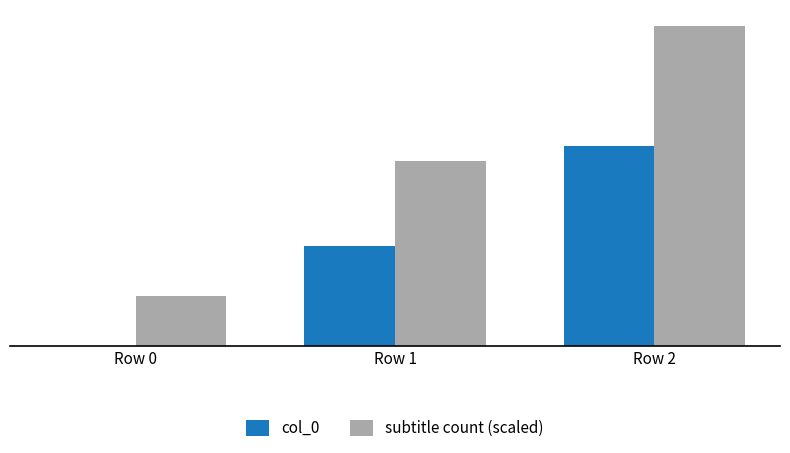

What are all the series names shown in the legend?

col_0, subtitle count (scaled)